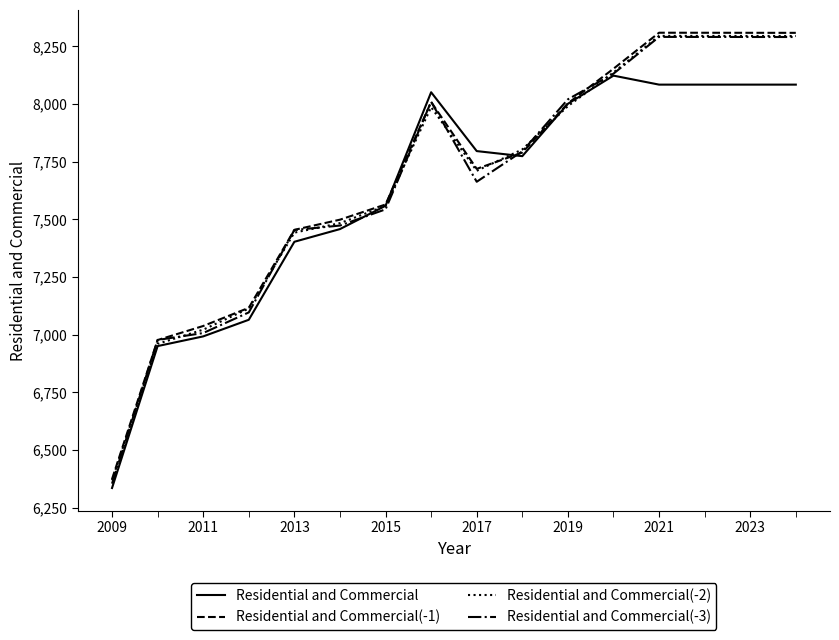

What is the lowest value of the Residential and Commercial(-3) series?

6354.9